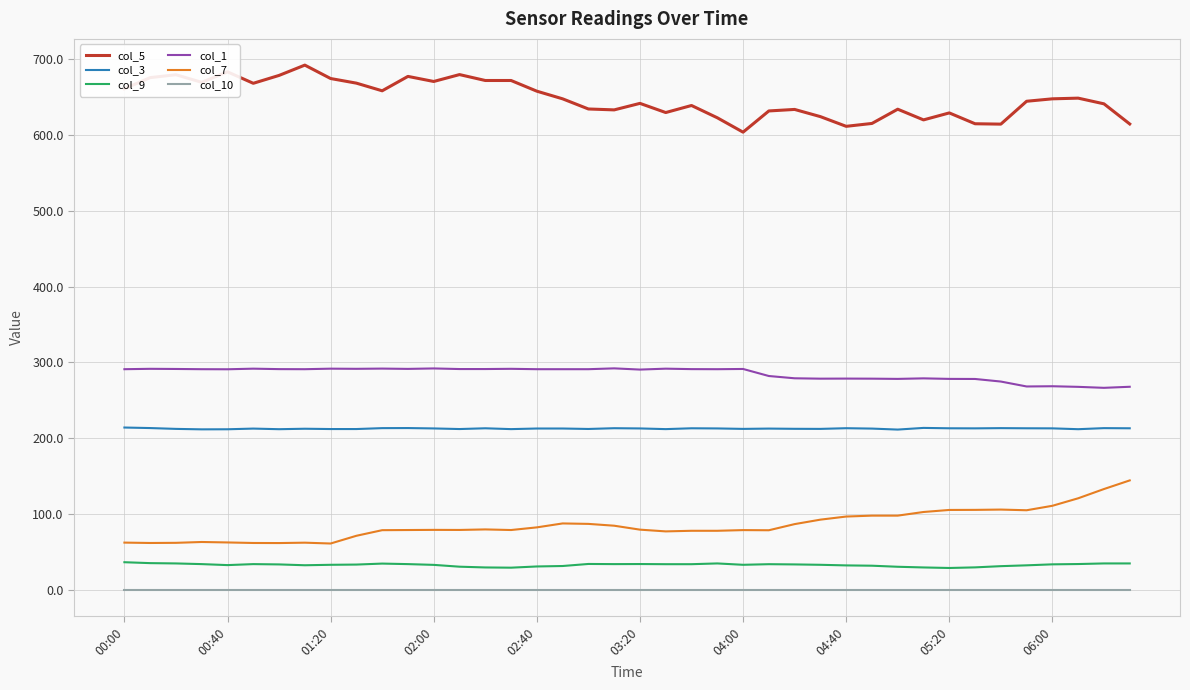

True or false: col_9 and col_5 intersect in this chart.

False